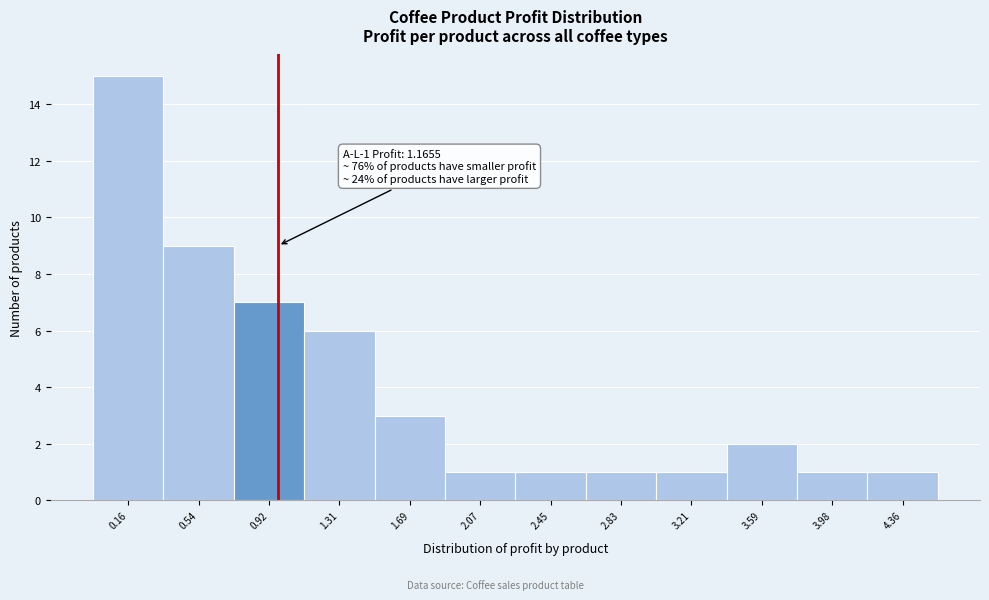

Reading right to left, transcribe all the data shown in this chart.

4.36=1	3.98=1	3.59=2	3.21=1	2.83=1	2.45=1	2.07=1	1.69=3	1.31=6	0.92=7	0.54=9	0.16=15